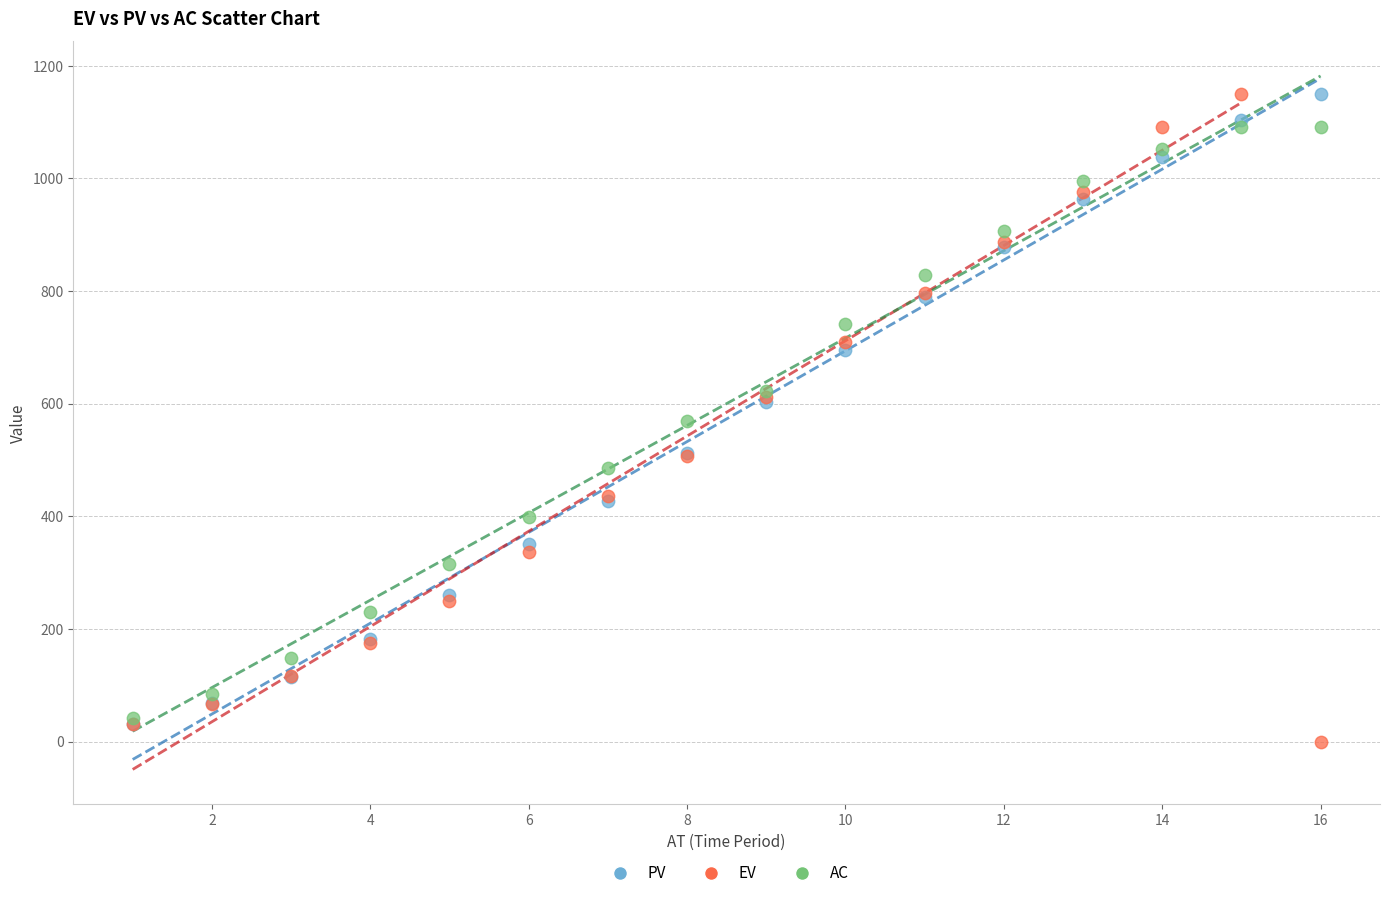

What are all the series names shown in the legend?

PV, EV, AC